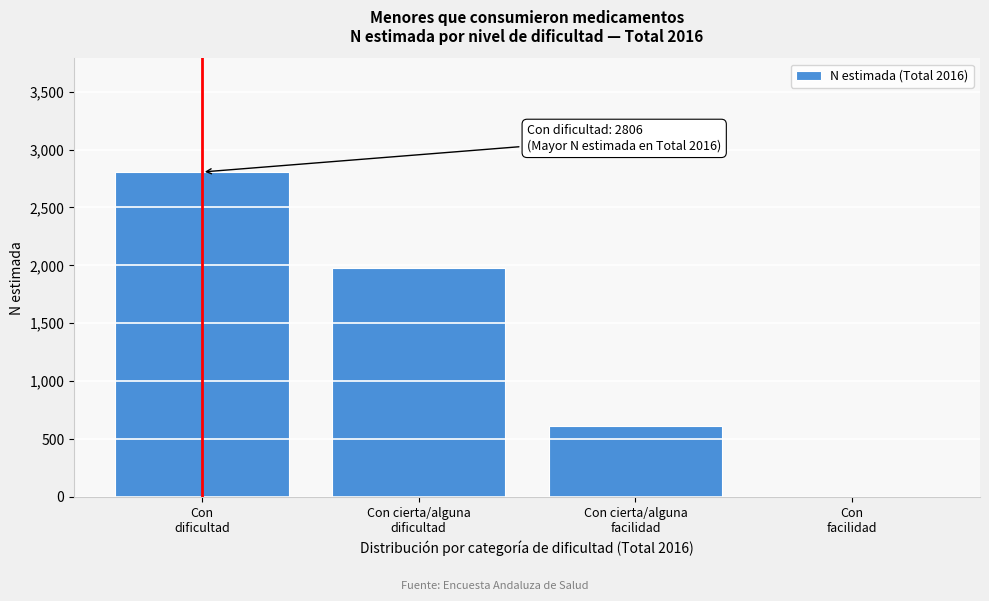

What is the greatest value displayed?

2806